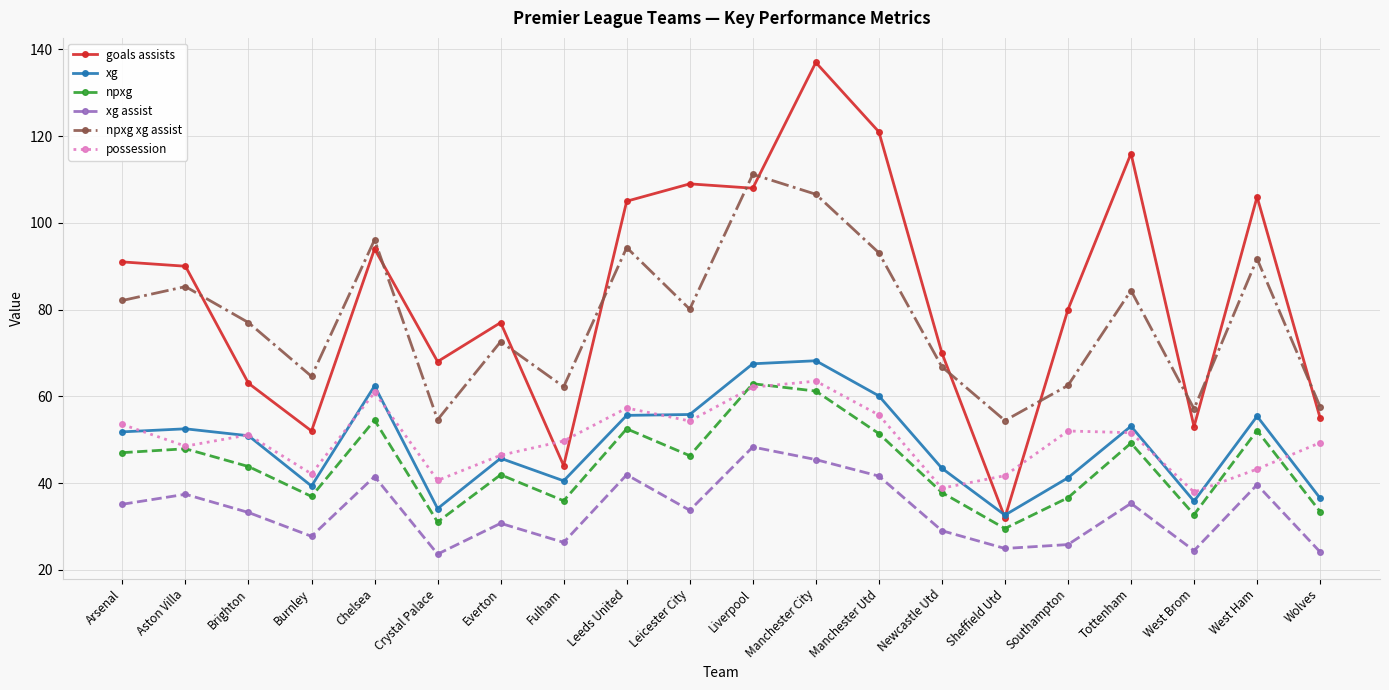

At how many categories does at least one series exceed 85?

10